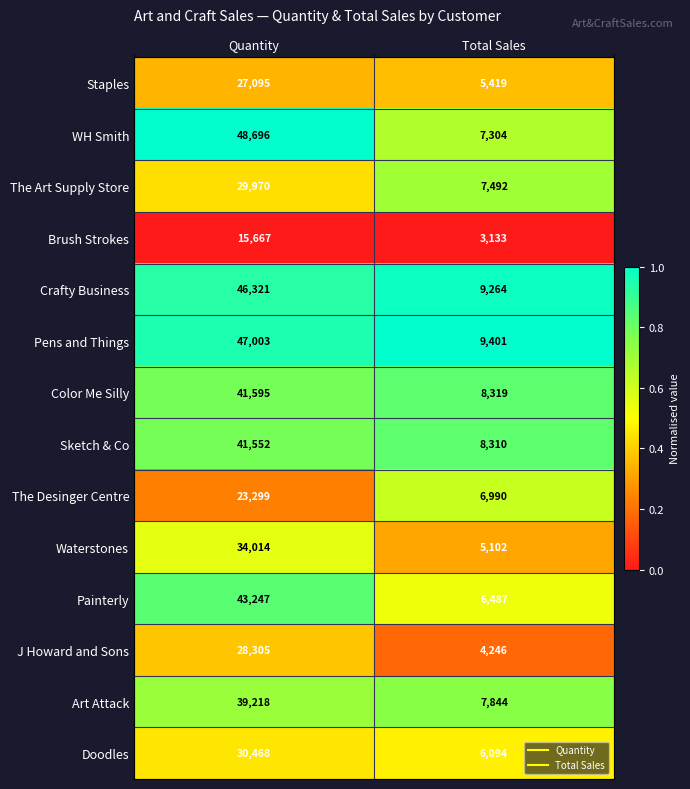

Count the number of data series in this chart.

14